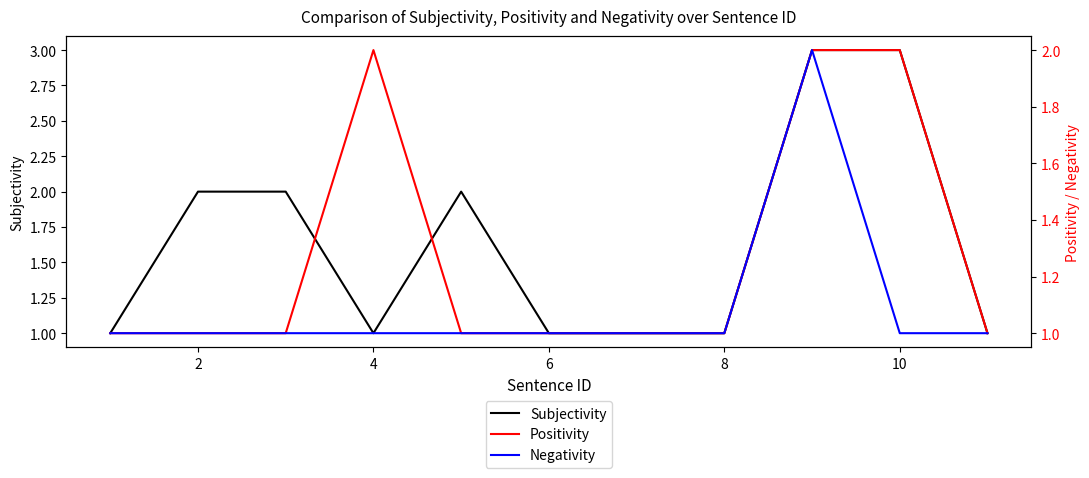

What is the smallest value displayed?

1